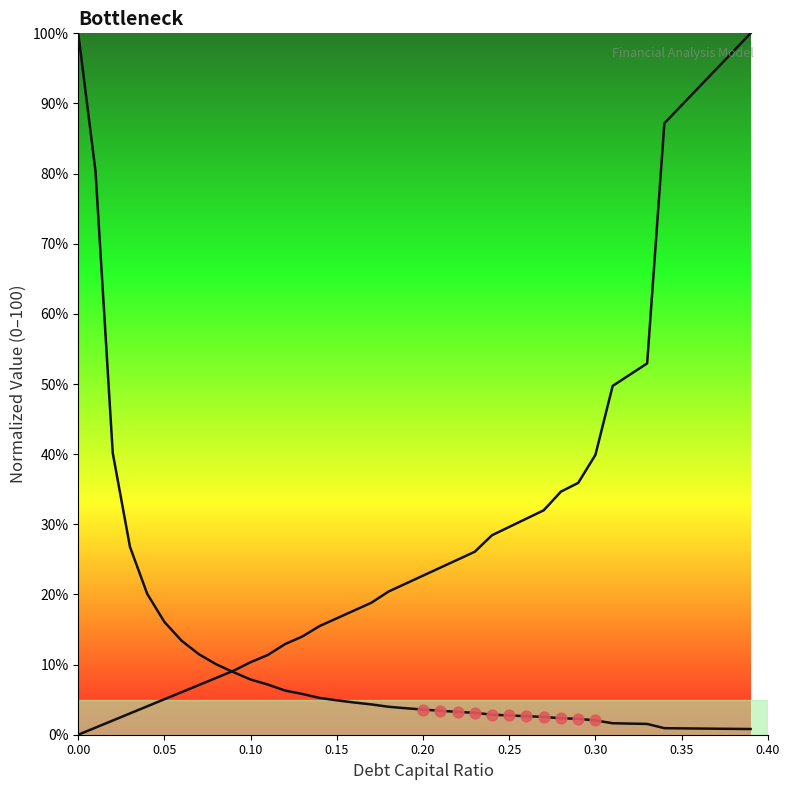

Which series has the widest spread of Y values?

interest_expense